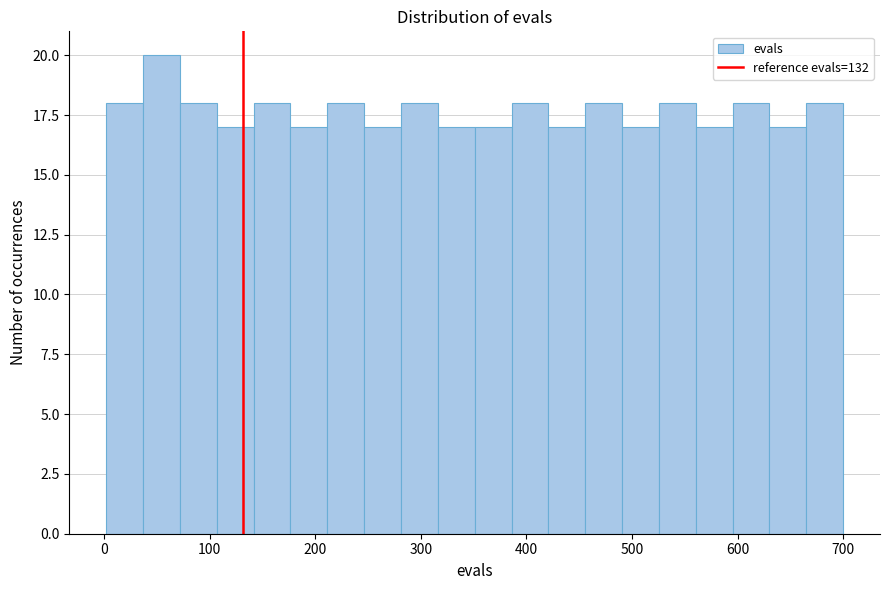

Read against the x-axis, roughly where is the centre of the tallest bar?

50